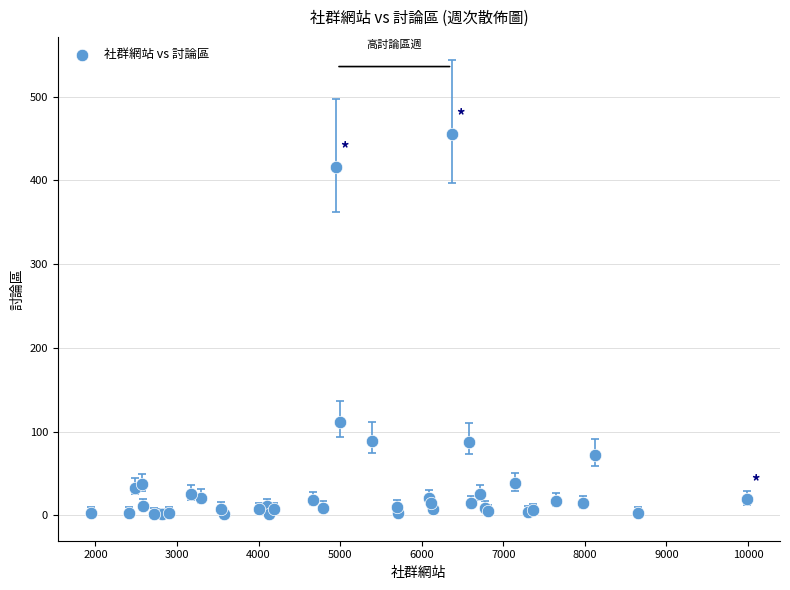

What Y value in the scatter plot is closest to 228?

111